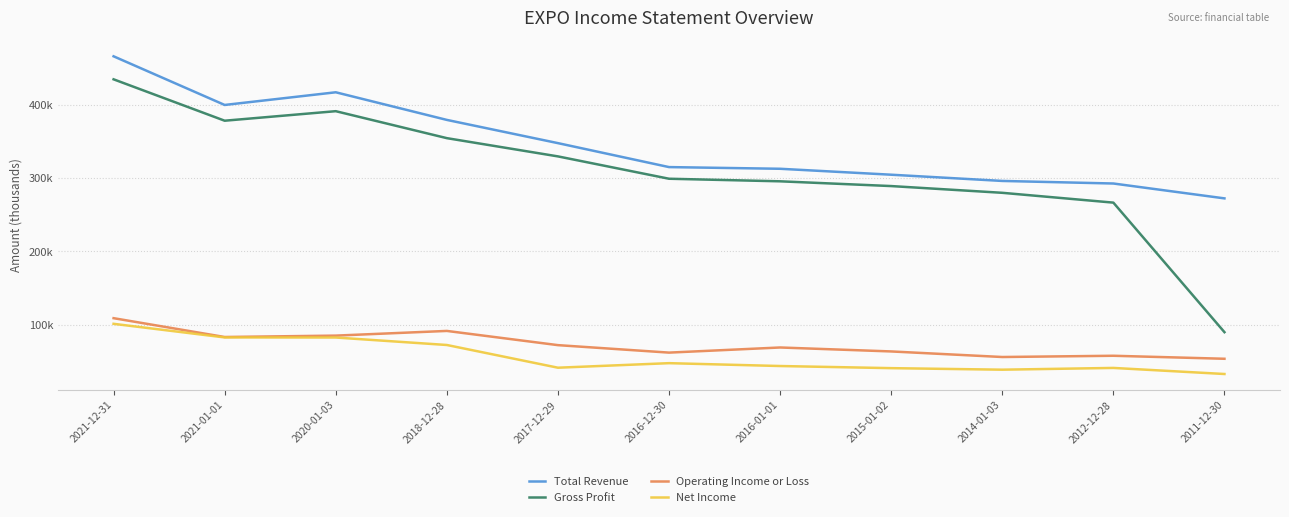

What are all the series names shown in the legend?

Total Revenue, Gross Profit, Operating Income or Loss, Net Income